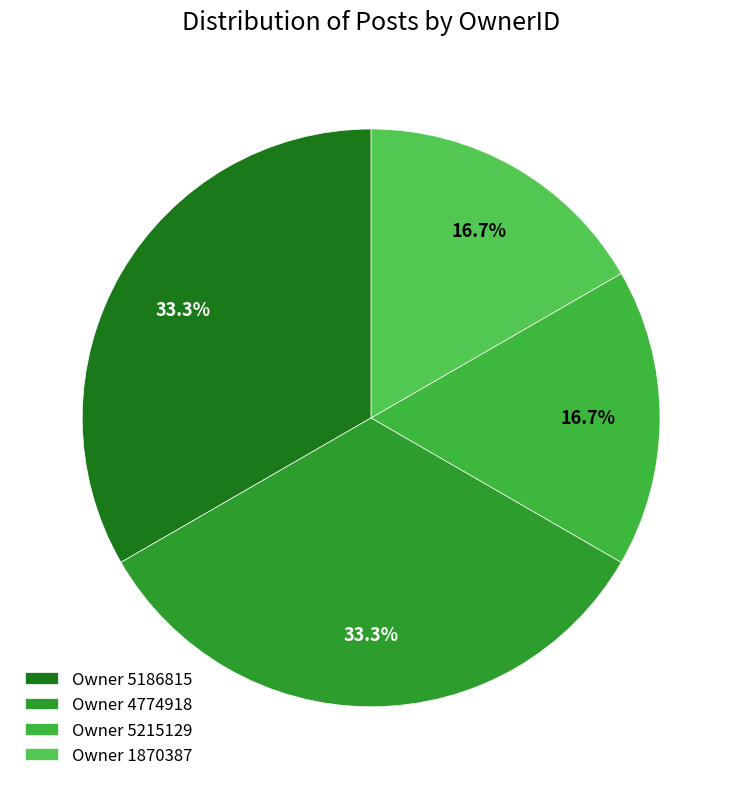

To the nearest percent, what is the average slice percentage?

25%